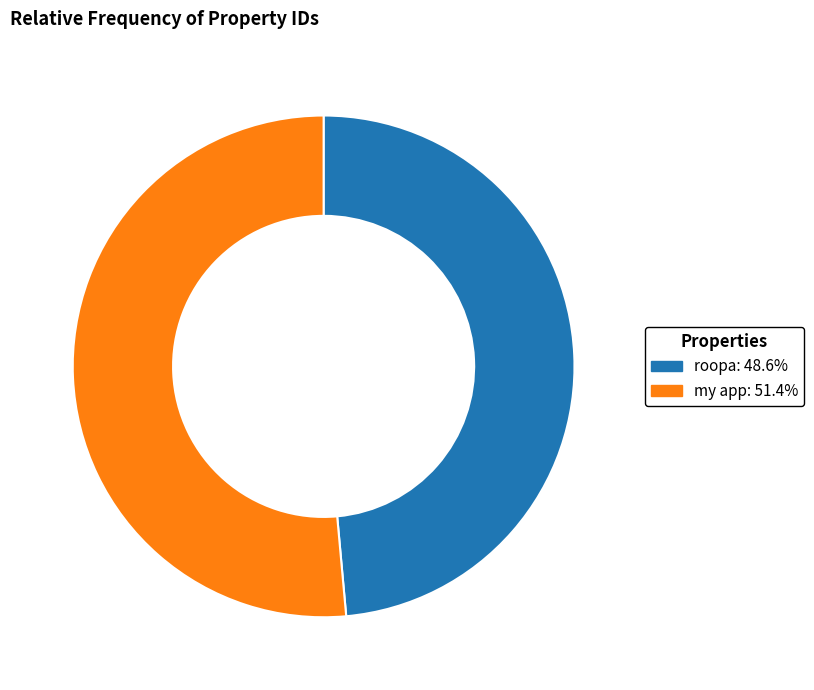

Does any single category account for the majority?

Yes